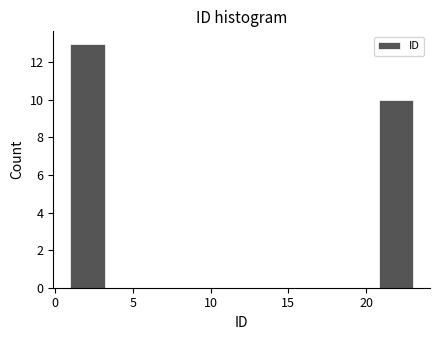

How tall is the bar that spans 1.0 to 3.2 on the x-axis? Neither the bar edges nor the heights are printed on the chart, so give them approximately, as read against the axes.

13